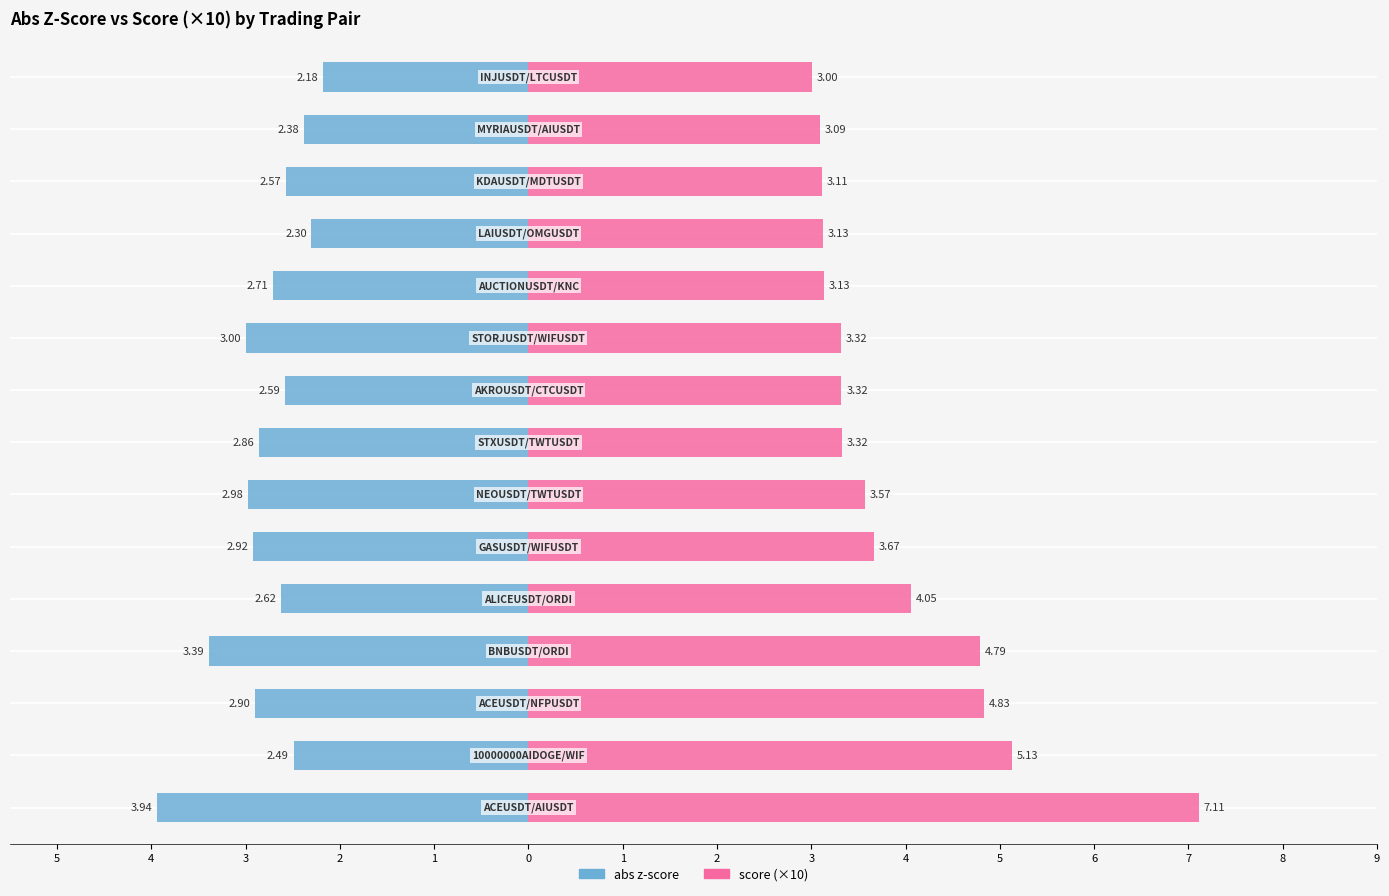

Count the number of data series in this chart.

2